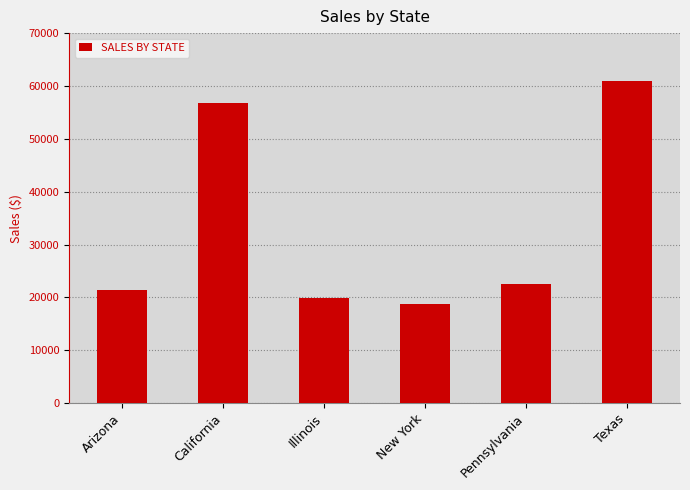

How many distinct data groups are displayed?

1